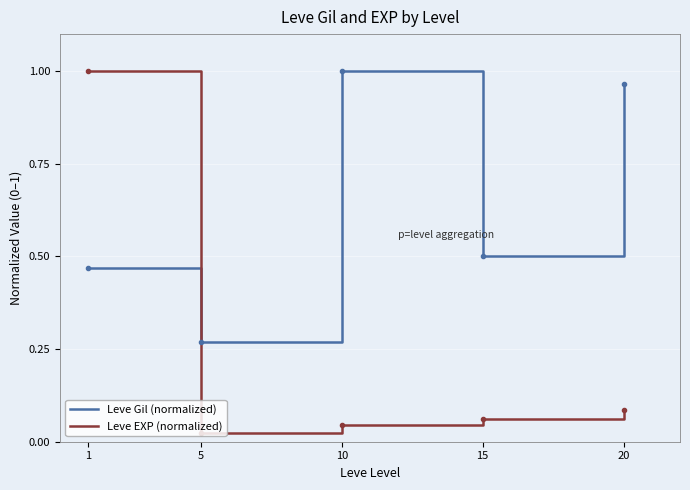

Rank the series at 1 from lowest to highest value.

Leve Gil (normalized), Leve EXP (normalized)